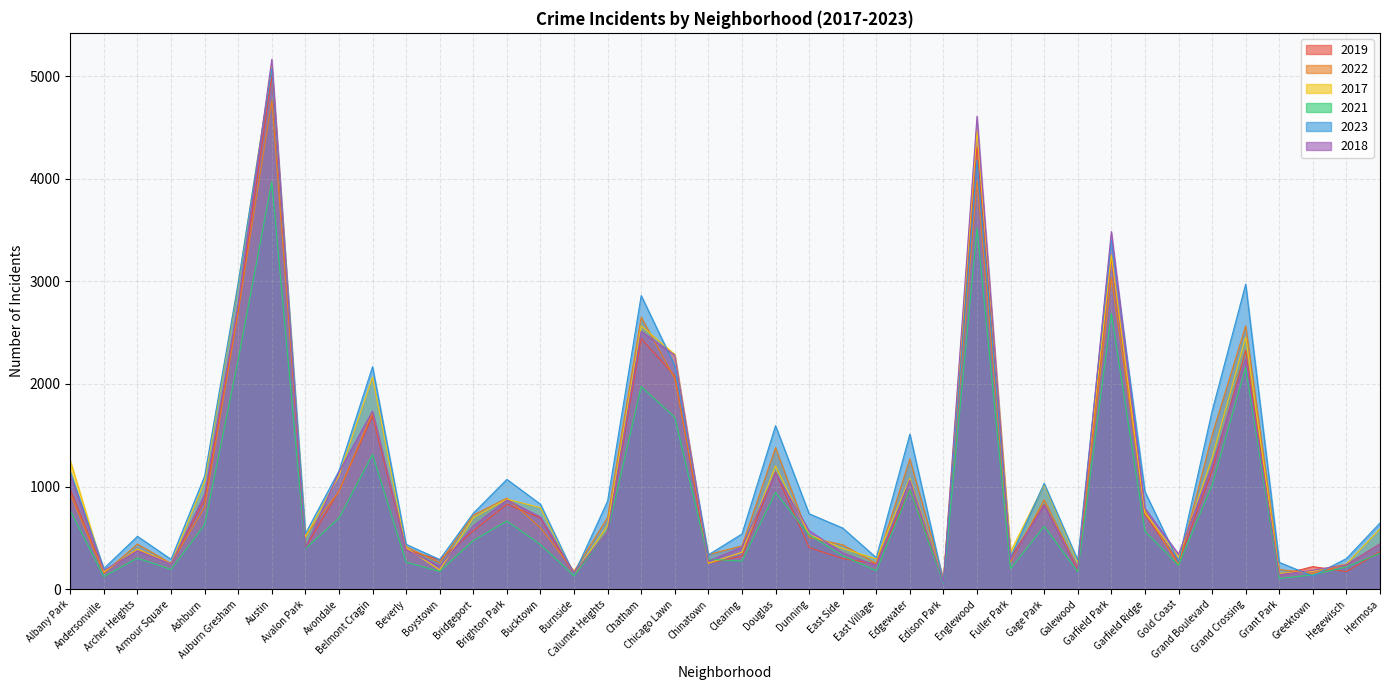

Is the value of 2023 at Archer Heights greater than the value of 2021 at East Side?

Yes